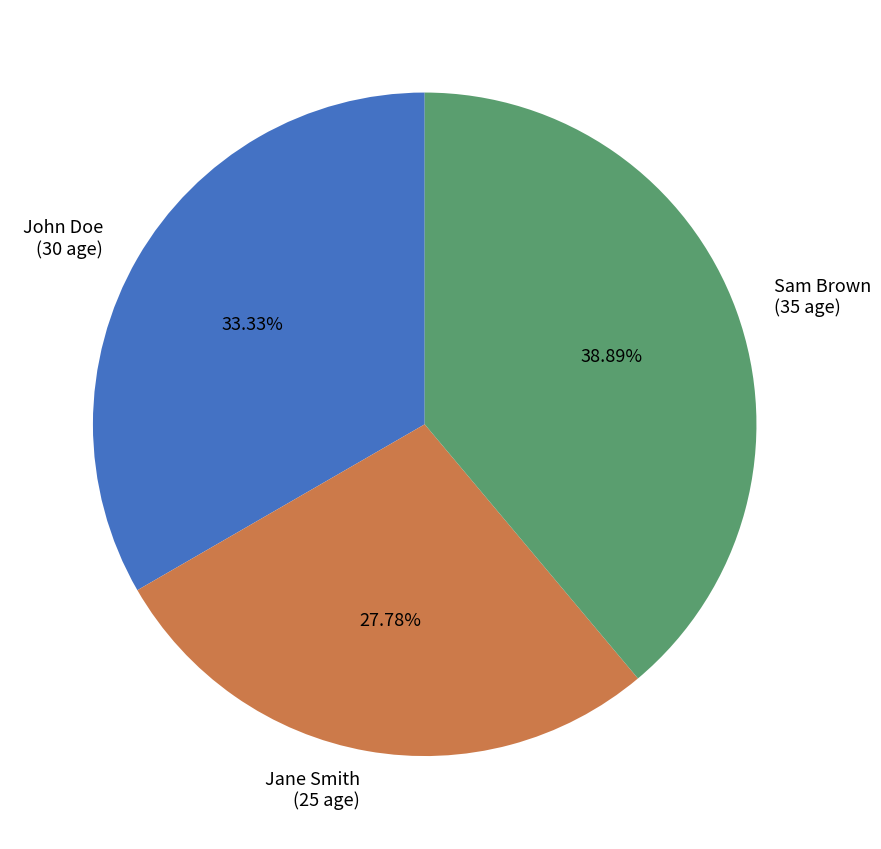

The Sam Brown slice represents 39% of the pie. True or false?

True